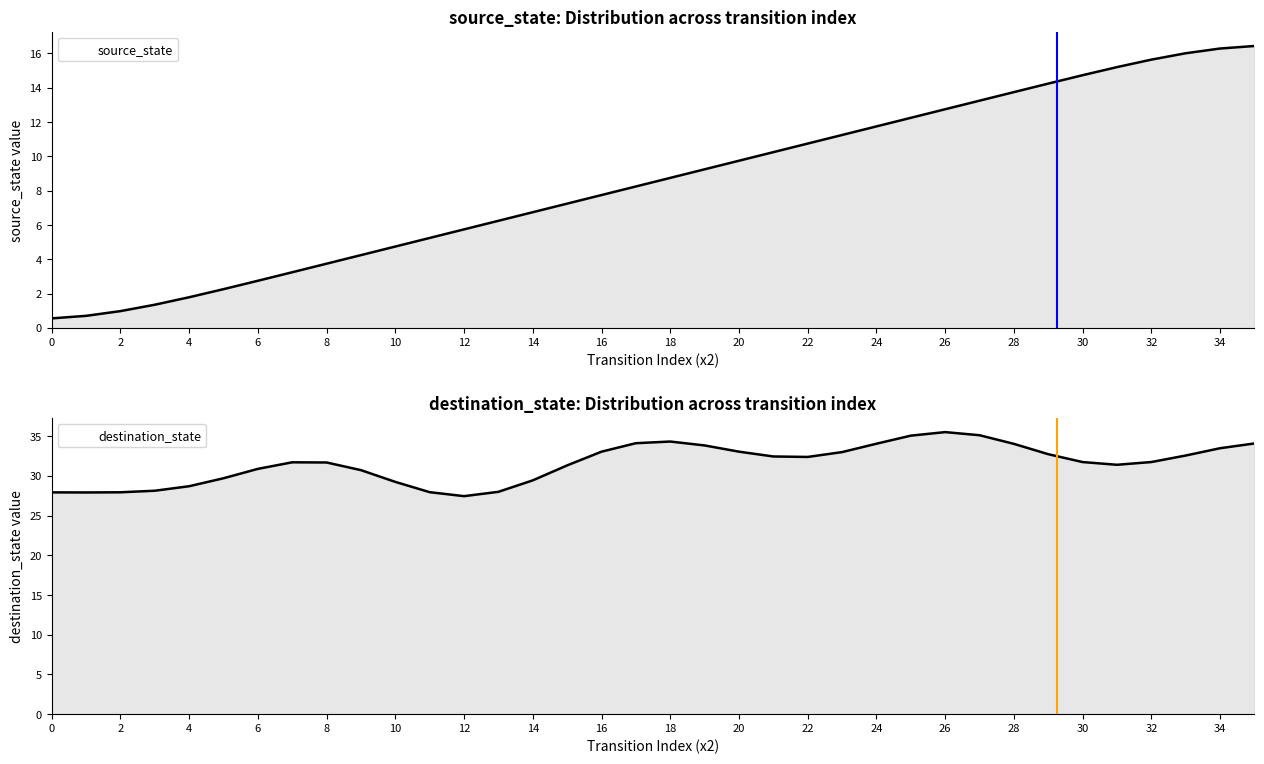

Between 6 and 3, which is larger?

6